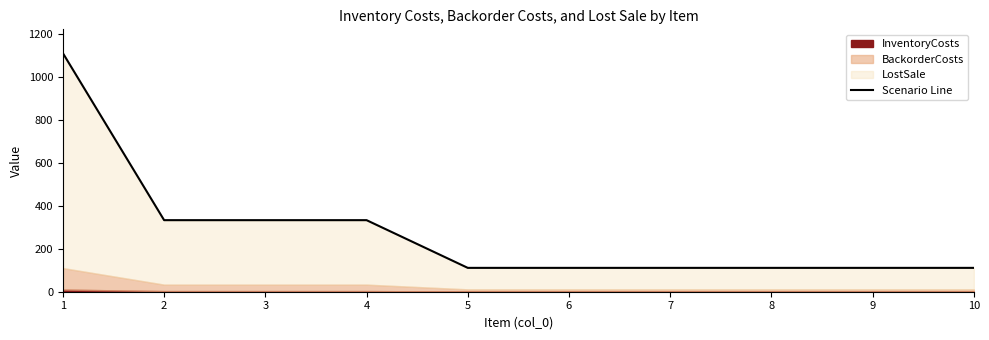

Between 6 and 1, which is larger?

1